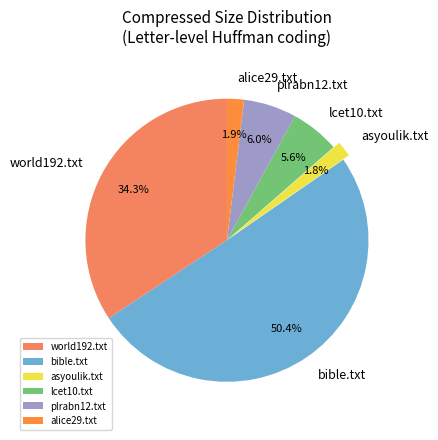

To the nearest percent, what is the average slice percentage?

17%